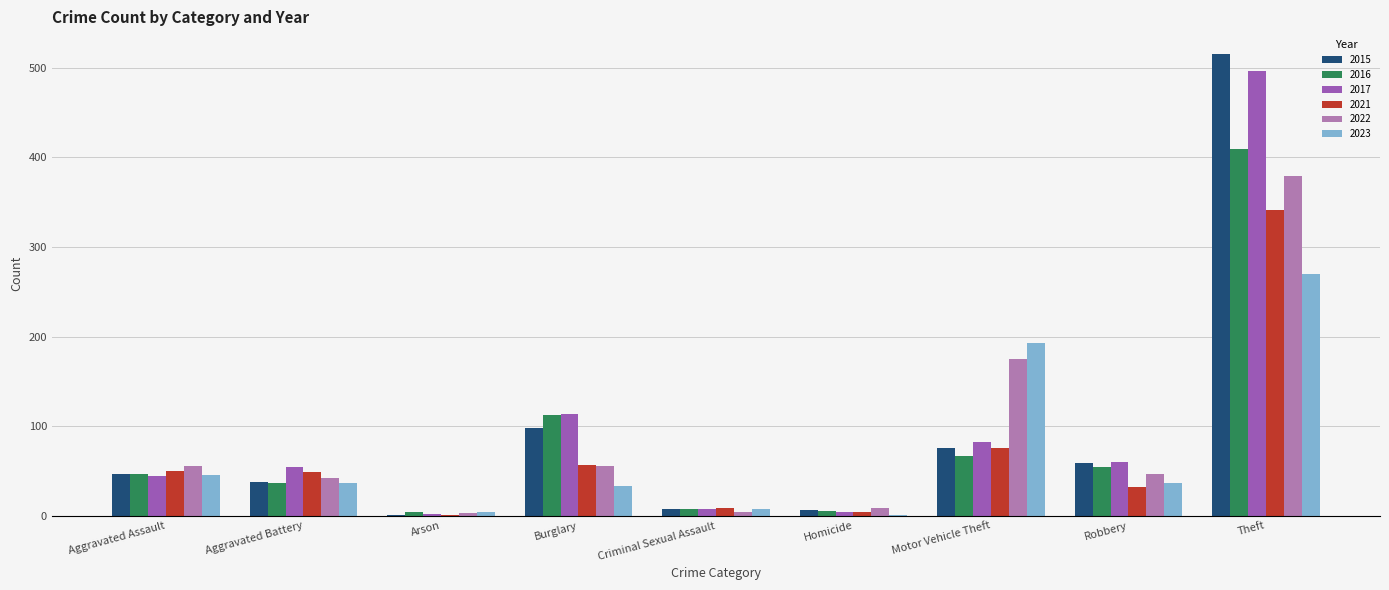

What is the average value of the 2017 series?

96